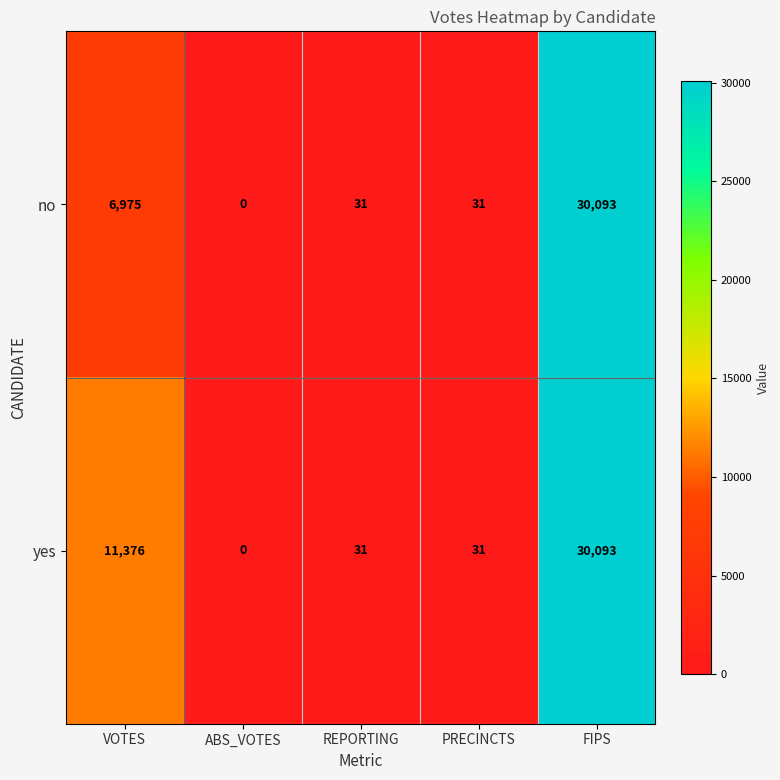

What is the approximate value of no at FIPS, to the nearest 50?

30100